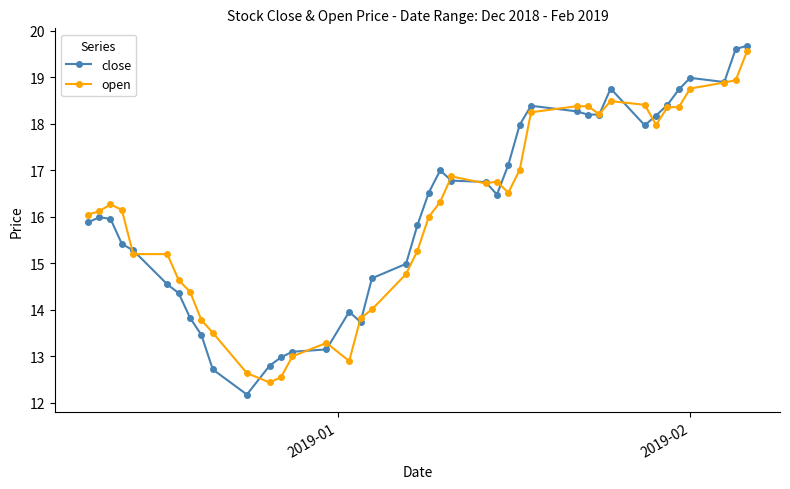

Which series has the widest spread of values?

close